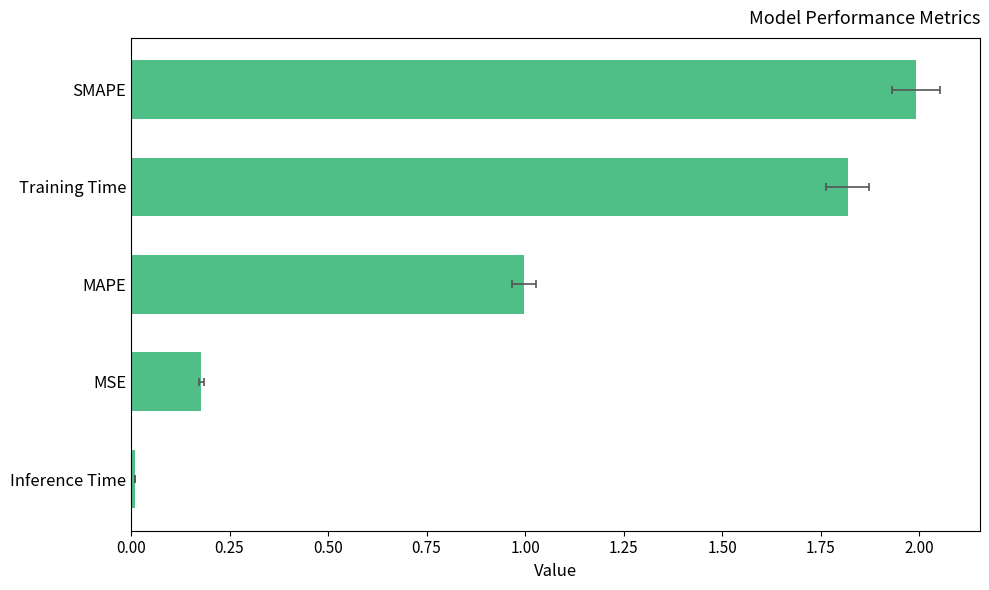

What value does the data have at MSE?

0.2